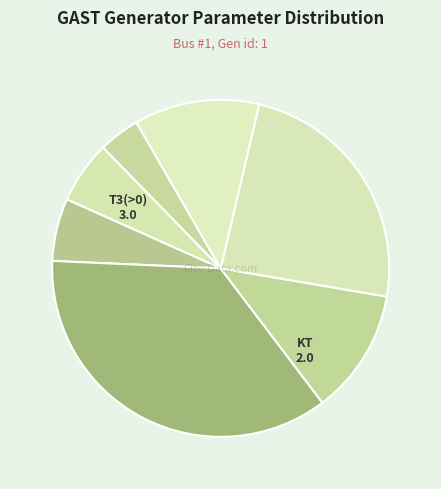

Is there a majority slice in this chart?

No